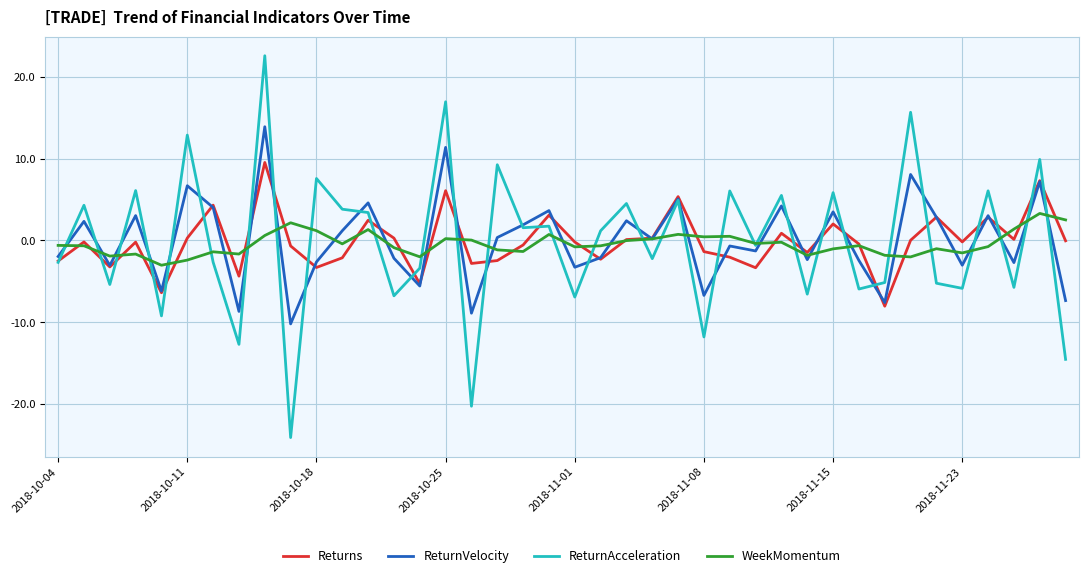

List the series in order of their peak value, highest first.

ReturnAcceleration, ReturnVelocity, Returns, WeekMomentum